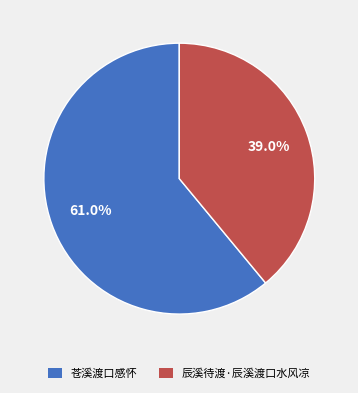

What percentage is the 辰溪待渡·辰溪渡口水风凉 slice, to the nearest percent?

39%